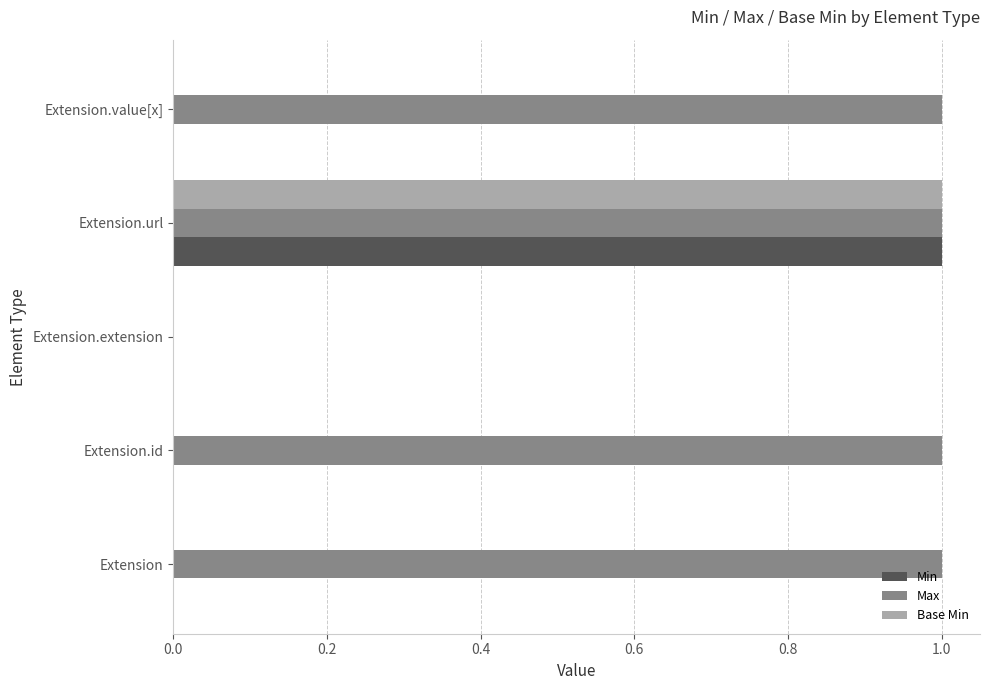

True or false: Min has a value of 0 at Extension.id.

True